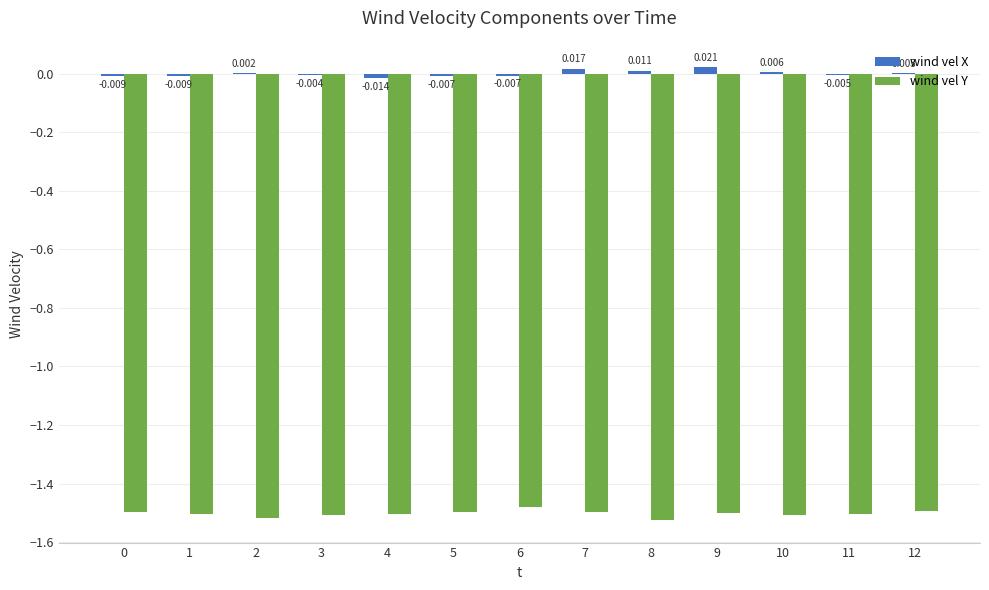

At which label is wind vel X closest to 0?

2